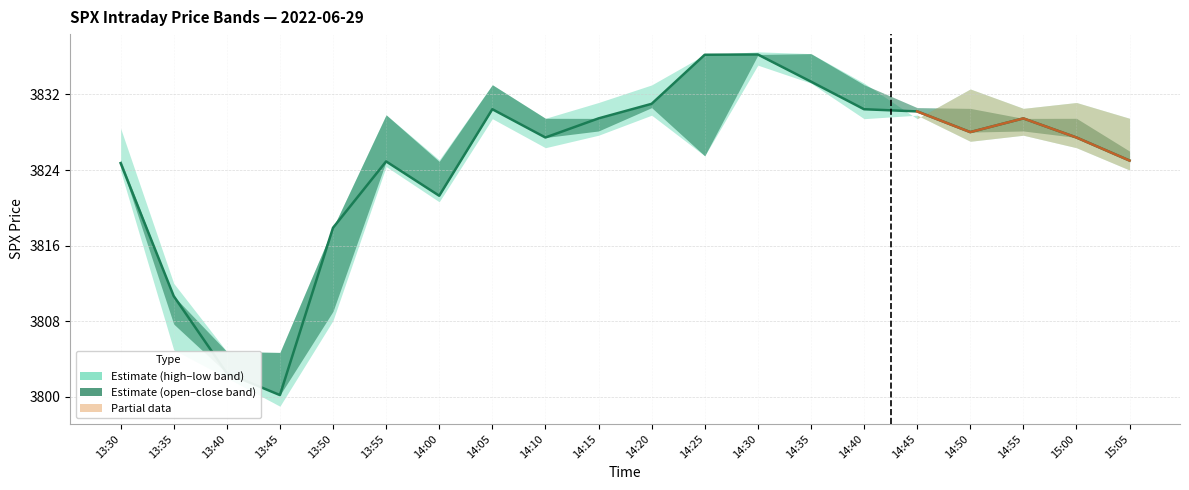

What is the change in value from 14:05 to 14:55?

-1.0